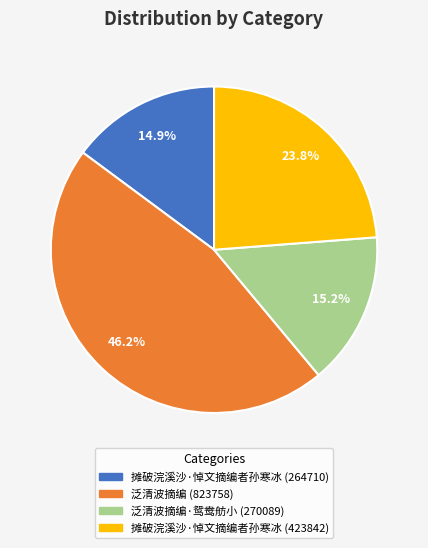

What is the ratio of the value at 摊破浣溪沙·悼文摘编者孙寒冰 (264710) to the value at 泛清波摘编·鸳鸯舫小 (270089)?

1.0